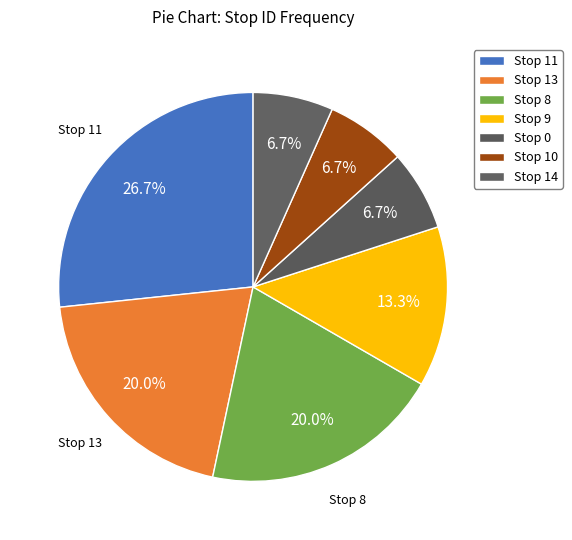

What is the smallest slice in the pie chart?

Stop 0